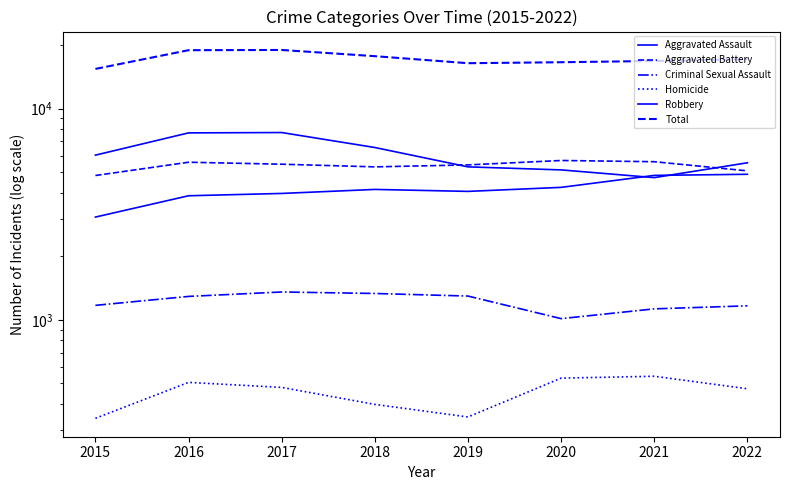

Reading right to left, transcribe all the data shown in this chart.

Aggravated Assault: 4894	4835	4243	4061	4149	3971	3872	3069
Aggravated Battery: 5080	5613	5688	5421	5306	5462	5581	4829
Criminal Sexual Assault: 1166	1128	1014	1297	1334	1356	1292	1172
Homicide: 472	541	530	347	398	479	506	342
Robbery: 5548	4719	5133	5306	6553	7715	7686	6030
Total: 17160	16836	16608	16432	17740	18983	18937	15442